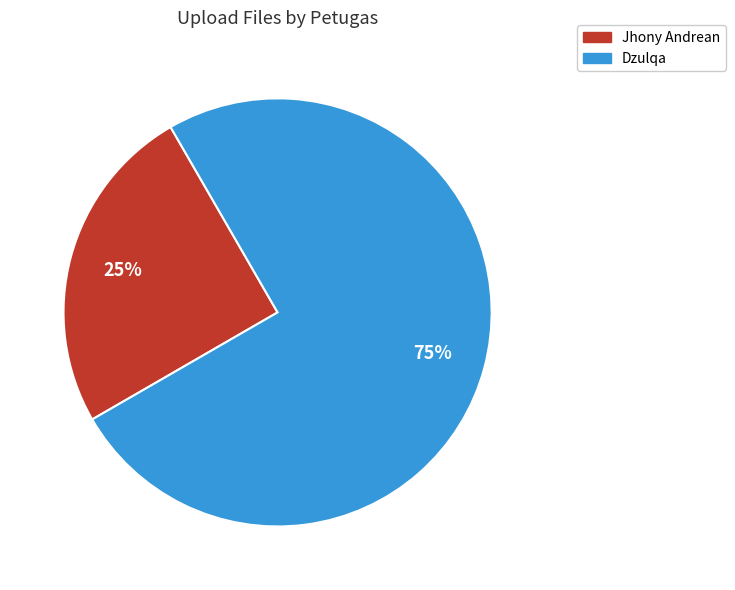

Which category accounts for the majority?

Dzulqa